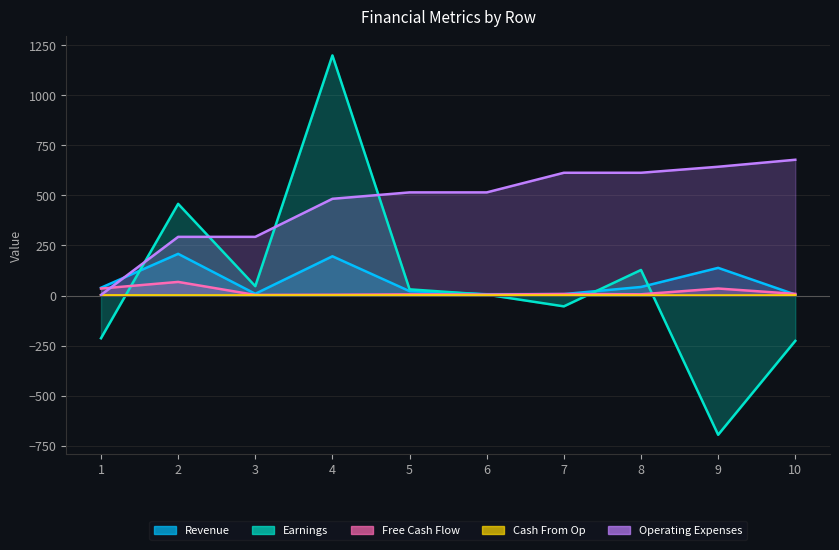

What is the sum of all Free Cash Flow values?

178.2